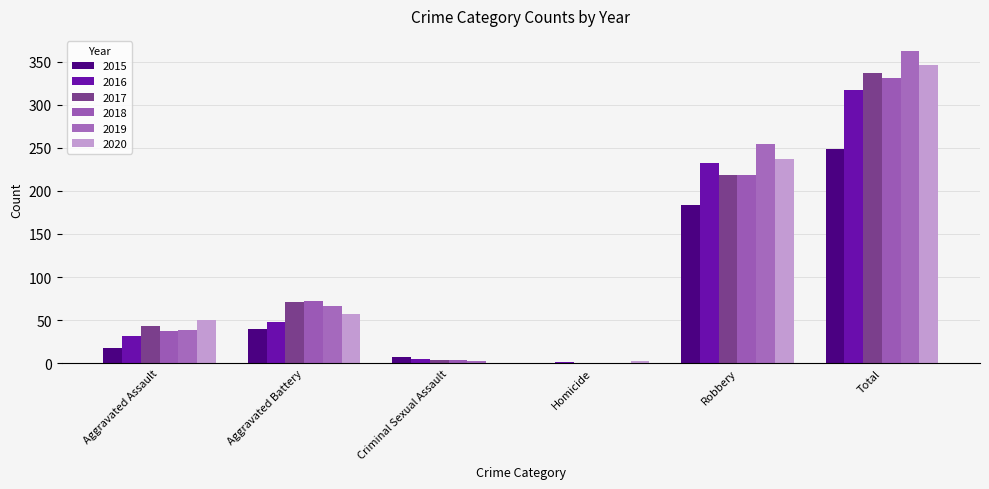

Read the 2019 value at Total, to the nearest 50.

350